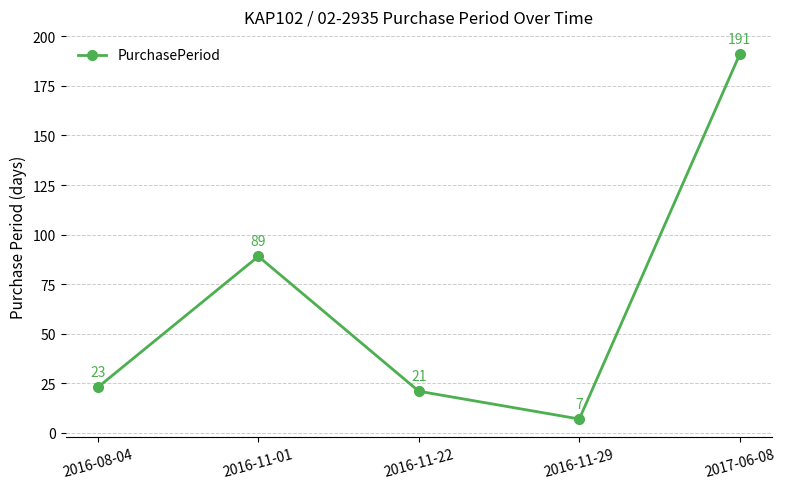

The chart shows a value of 23 at 2016-08-04. True or false?

True